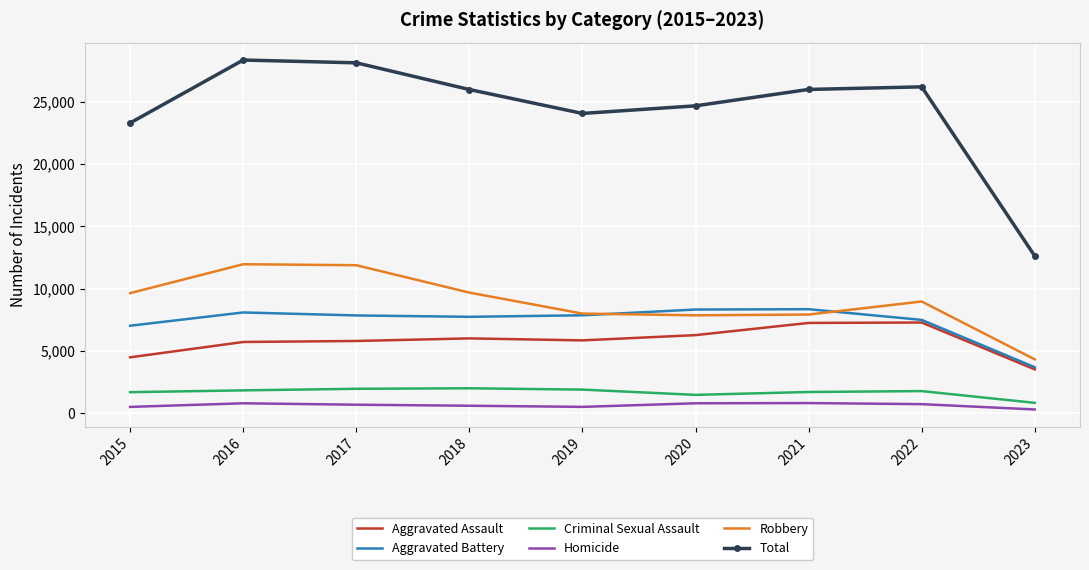

What is the smallest value displayed?

290